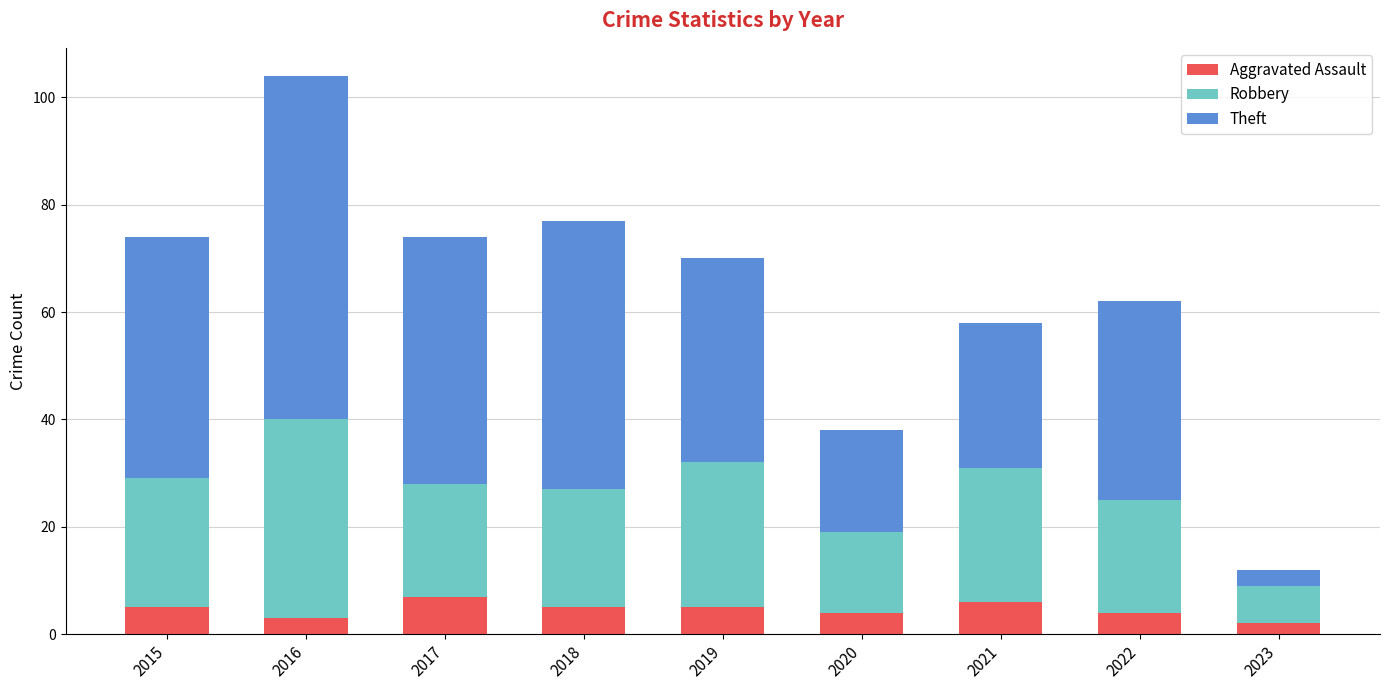

What is the difference between the maximum and minimum values in the Aggravated Assault series?

5